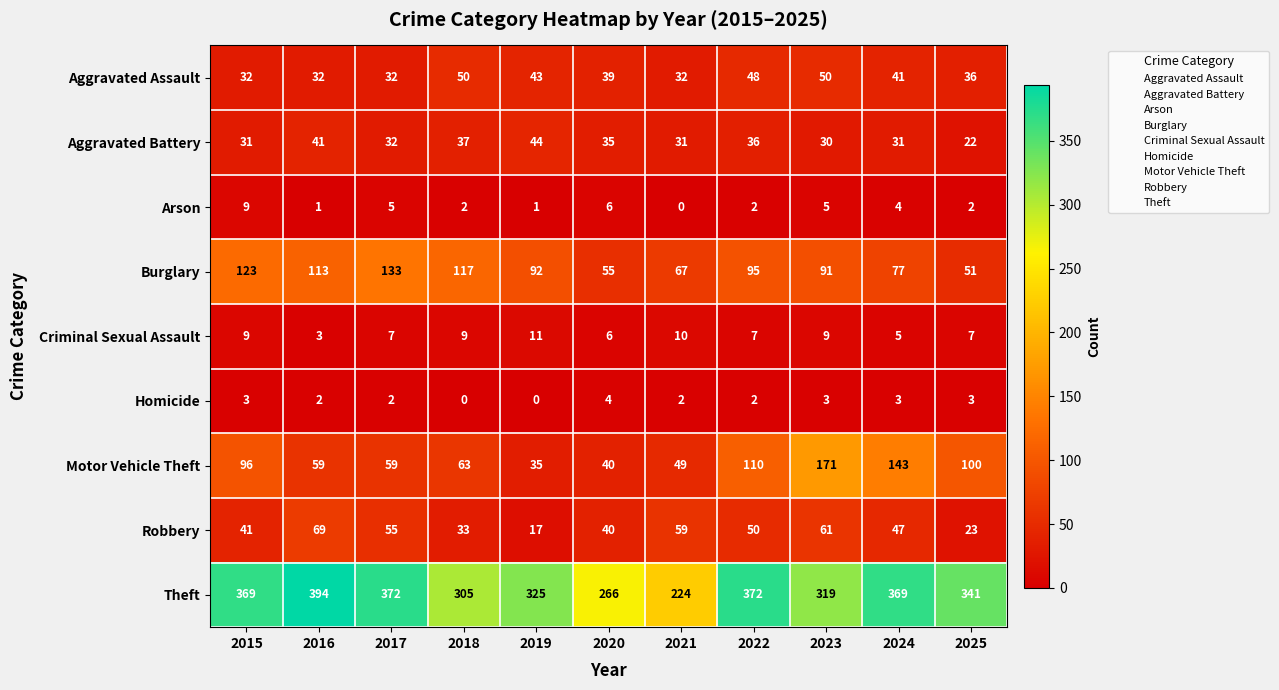

How many data points does each series have?

11